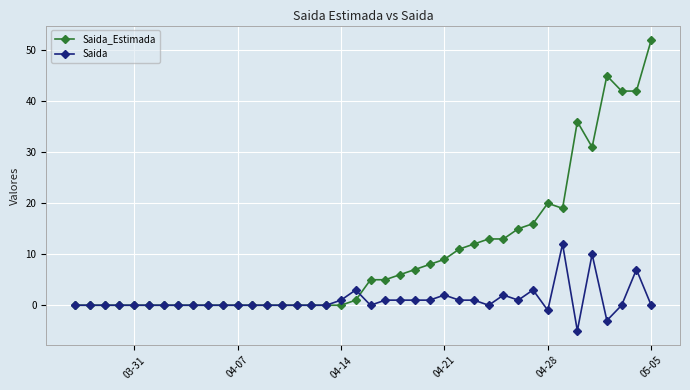

What is the maximum value for Saida?

12